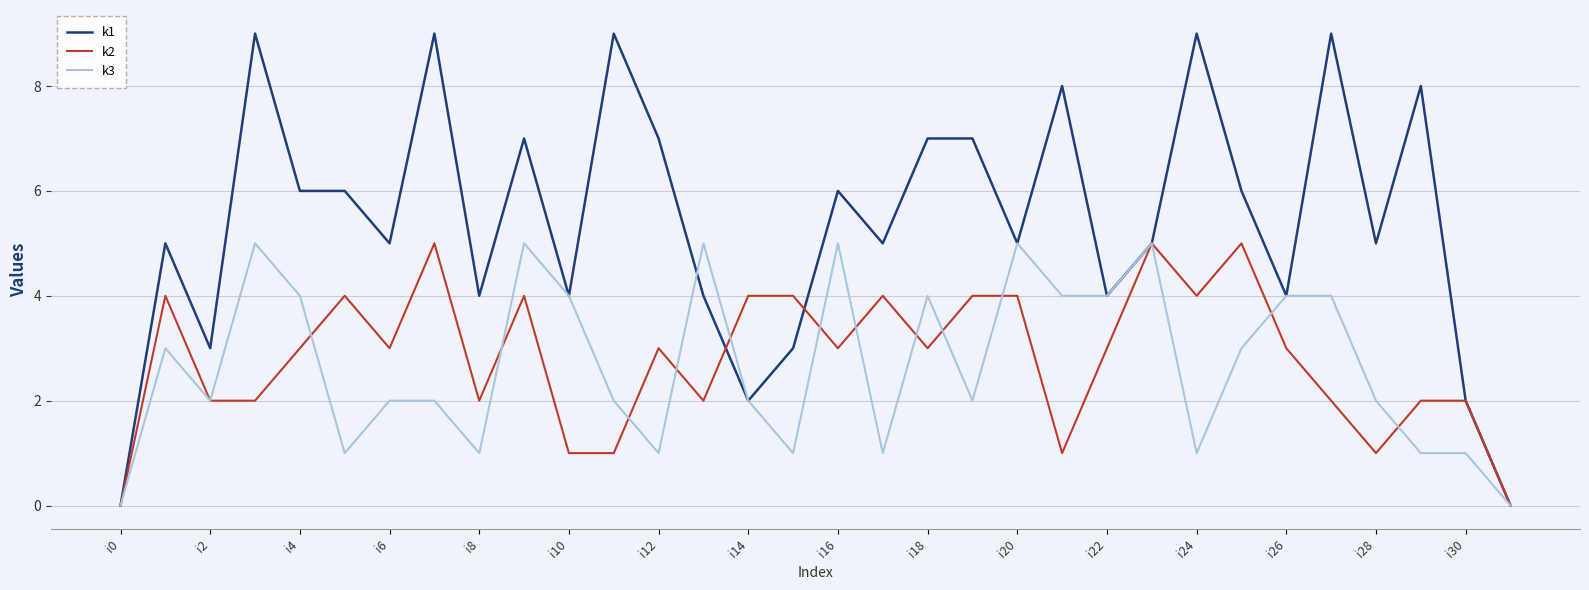

What is the maximum value for k1?

9